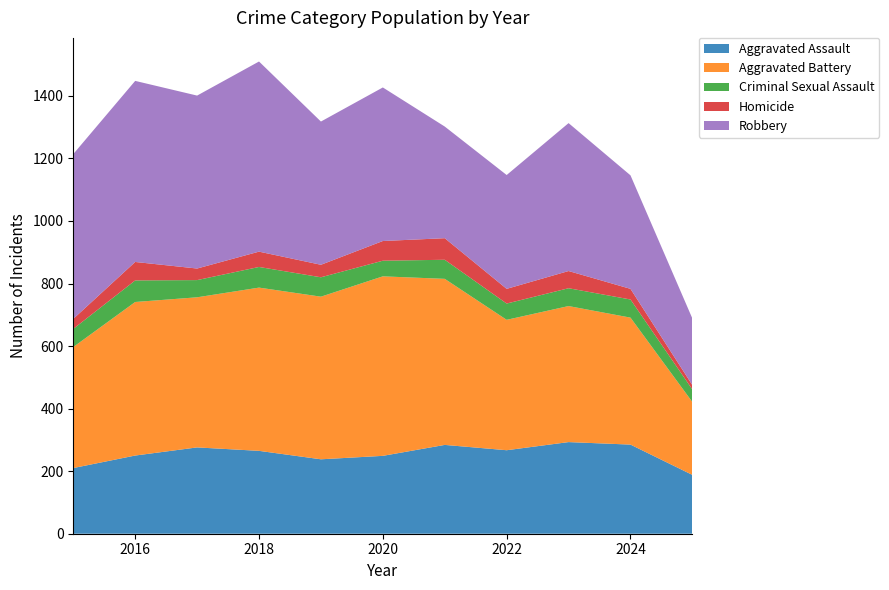

Reading left to right, what are all the values shown in this chart?

Aggravated Assault: 210	250	276	265	238	249	284	267	293	285	188
Aggravated Battery: 387	491	480	522	520	574	531	417	435	406	233
Criminal Sexual Assault: 58	69	55	66	62	50	61	52	57	58	40
Homicide: 32	59	37	49	40	63	69	47	55	34	14
Robbery: 527	579	553	608	458	491	357	364	473	363	213